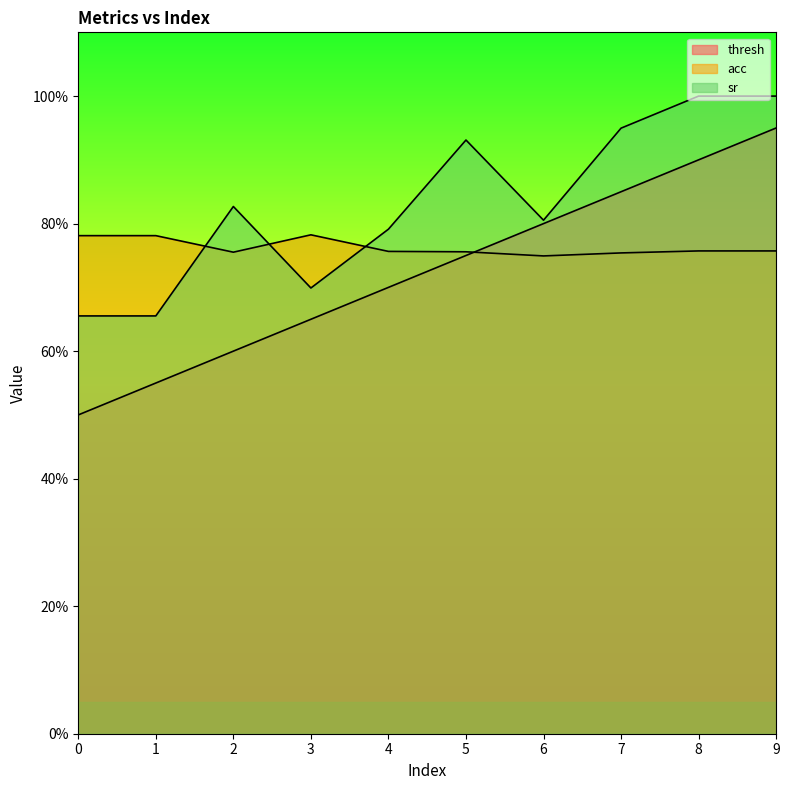

Which series has the largest total across all categories?

sr